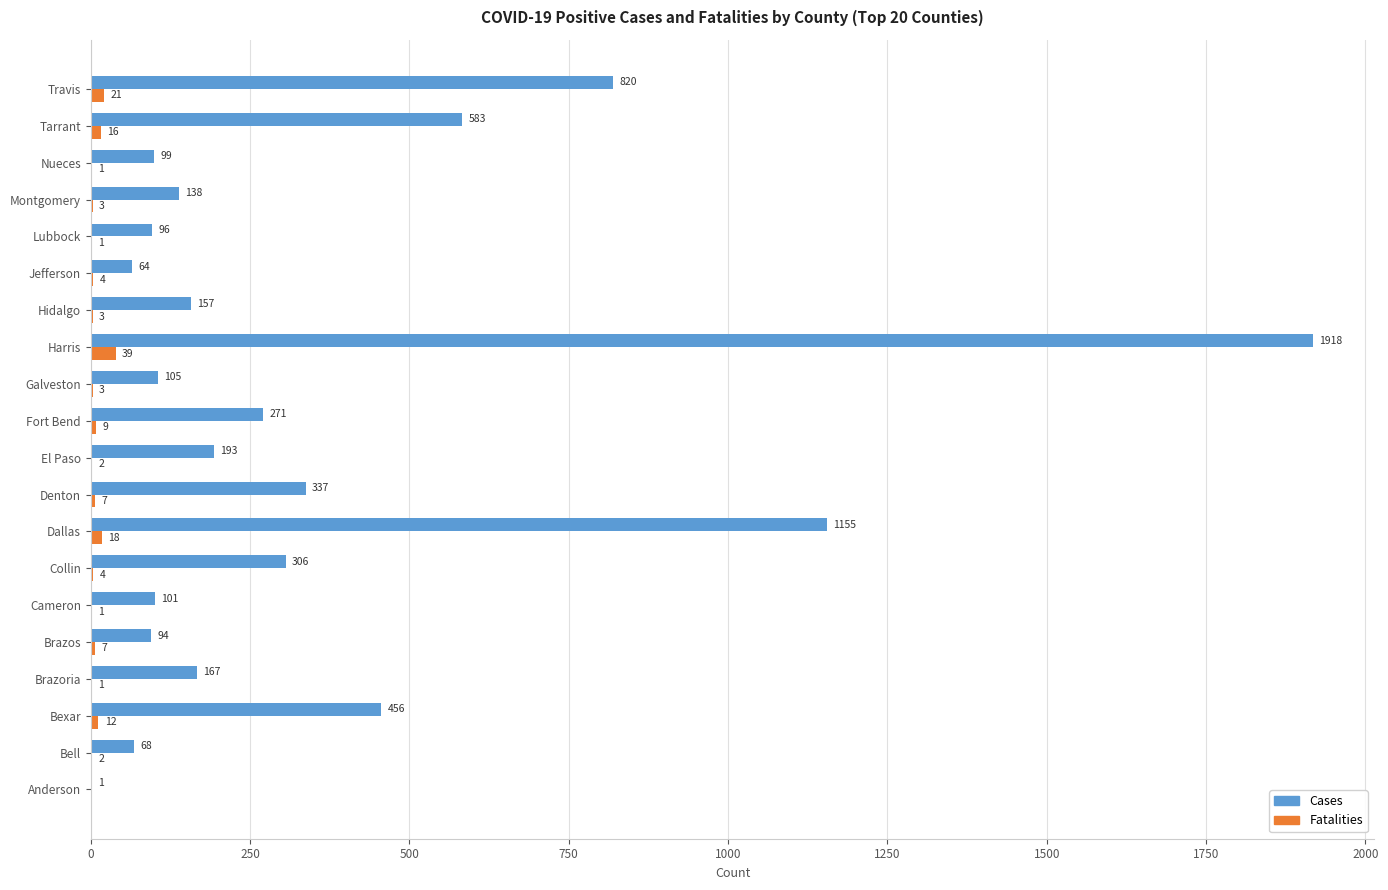

True or false: Fatalities has a value of 1 at Cameron.

True